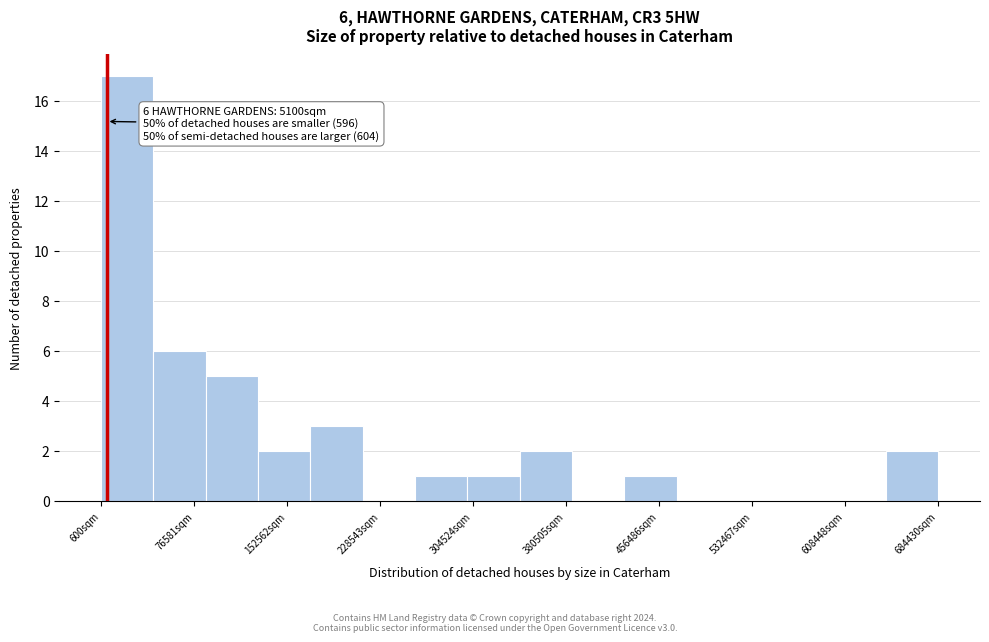

Over which range of the x-axis is the bar tallest?

0 to 40000